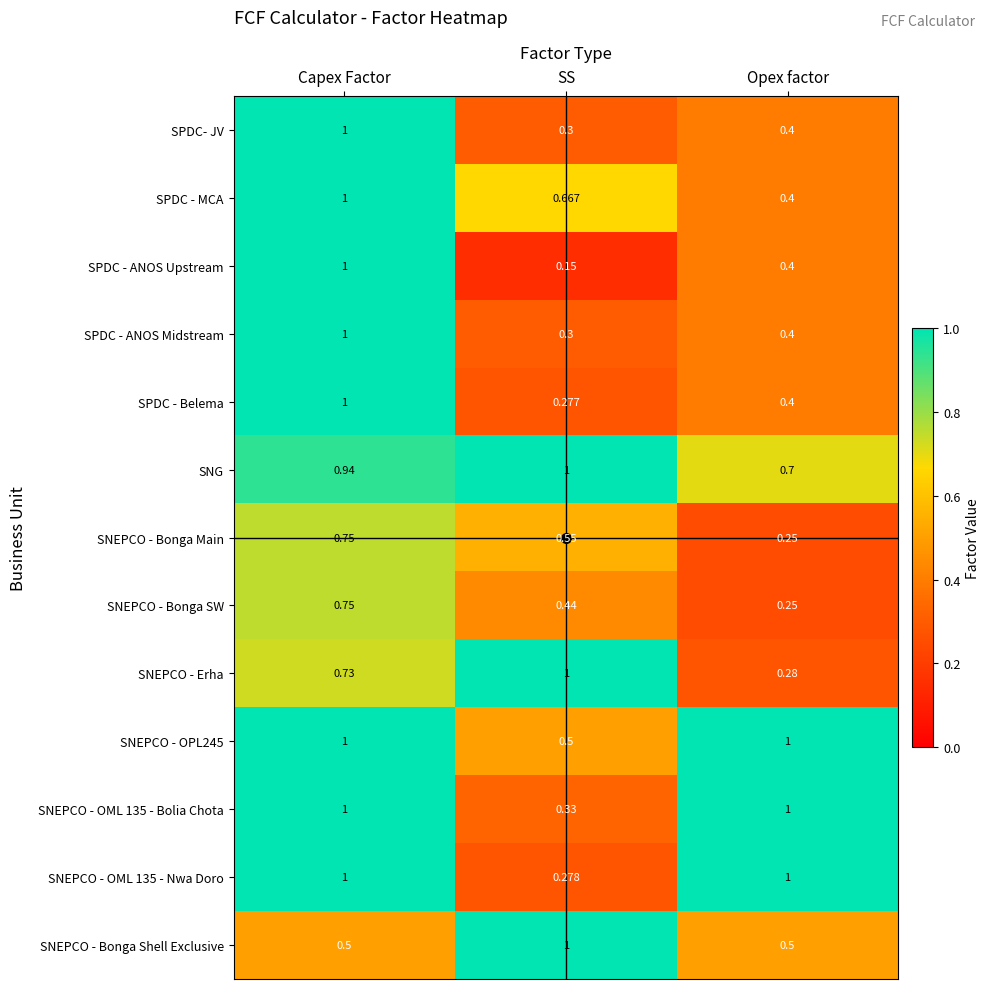

Which label corresponds to the smallest value in the chart?

SS